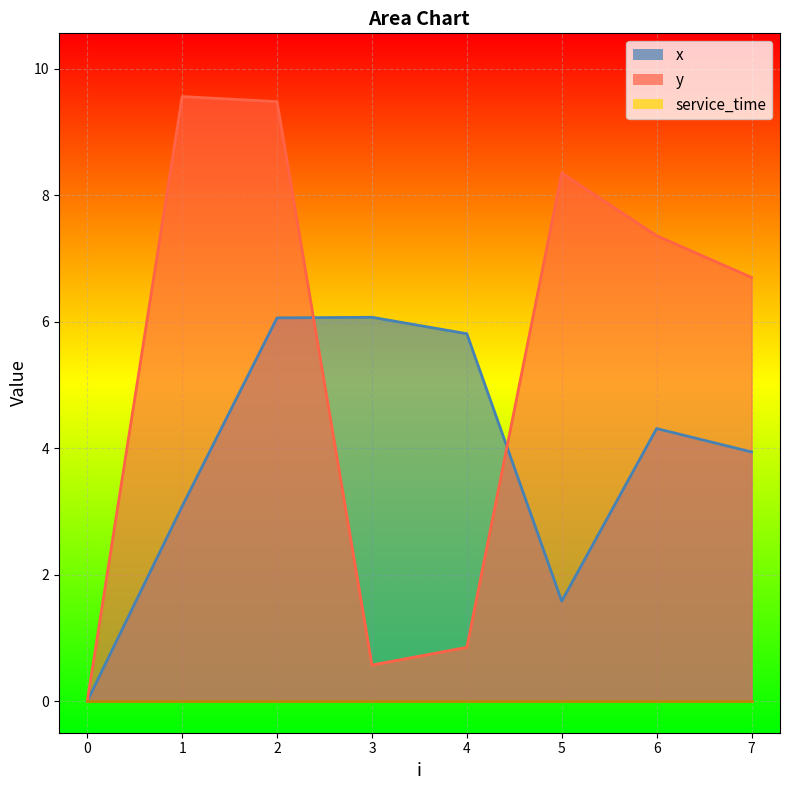

How many interior local valleys does the x series have?

1